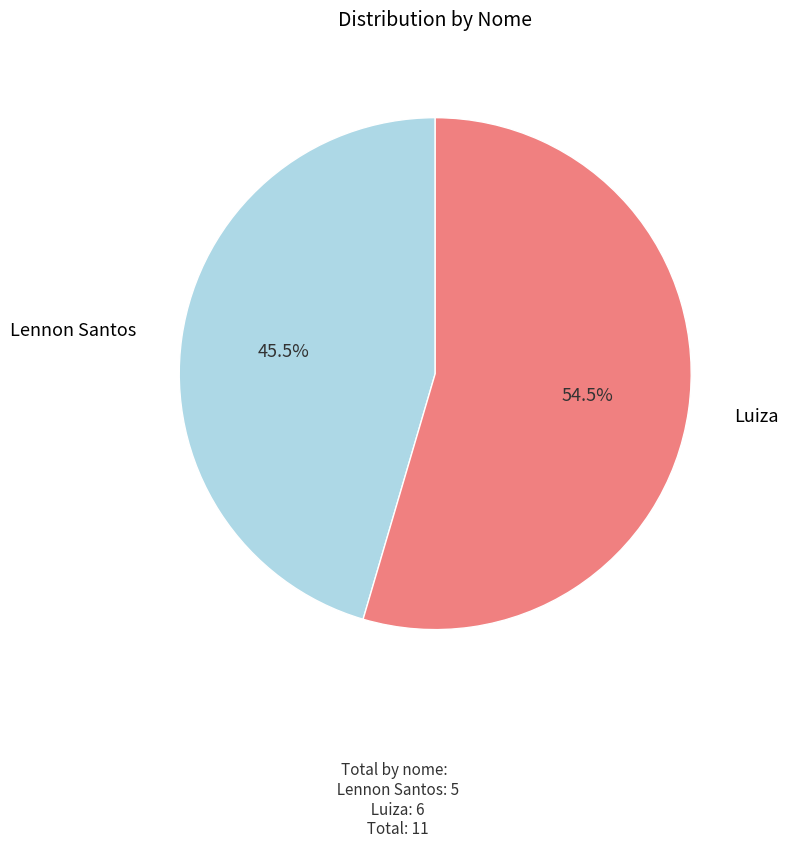

Rank the categories by value from lowest to highest.

Lennon Santos, Luiza